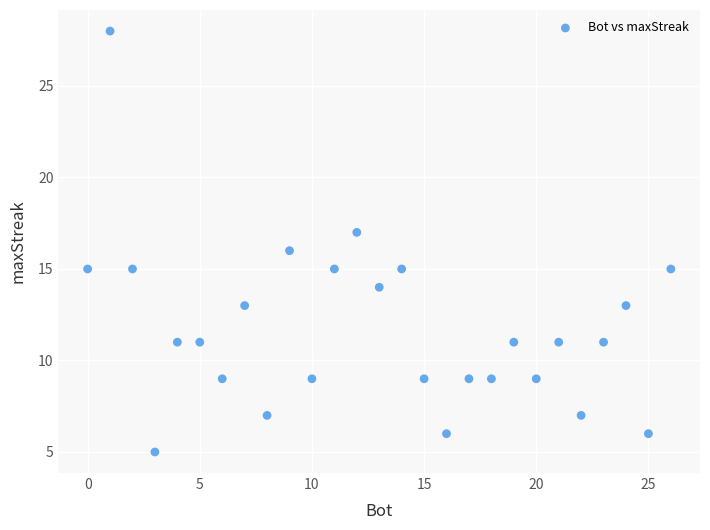

What is the range of Y values (max minus min)?

23